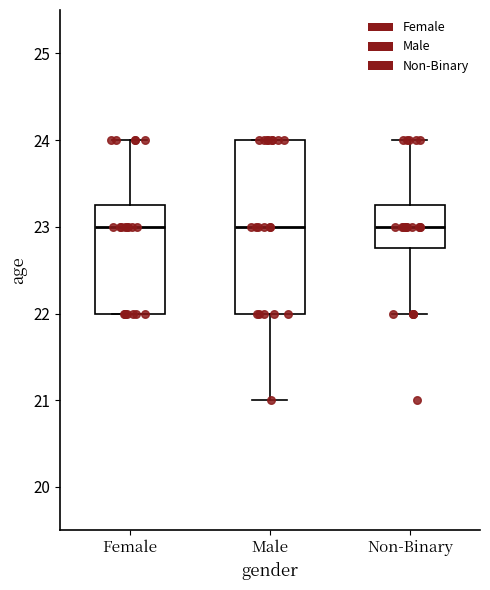

Reading left to right, transcribe this box plot: for each box, give where its median line is, the range the box spans, and where its two whiskers end, as read against the y-axis. The values are not printed on the chart, so give them approximately, as read against the axis.

Female: median 23.0, box 22.0 to 23.3, whiskers 22.0 to 24.0
Male: median 23.0, box 22.0 to 24.0, whiskers 21.0 to 24.0
Non-Binary: median 23.0, box 22.8 to 23.3, whiskers 22.0 to 24.0